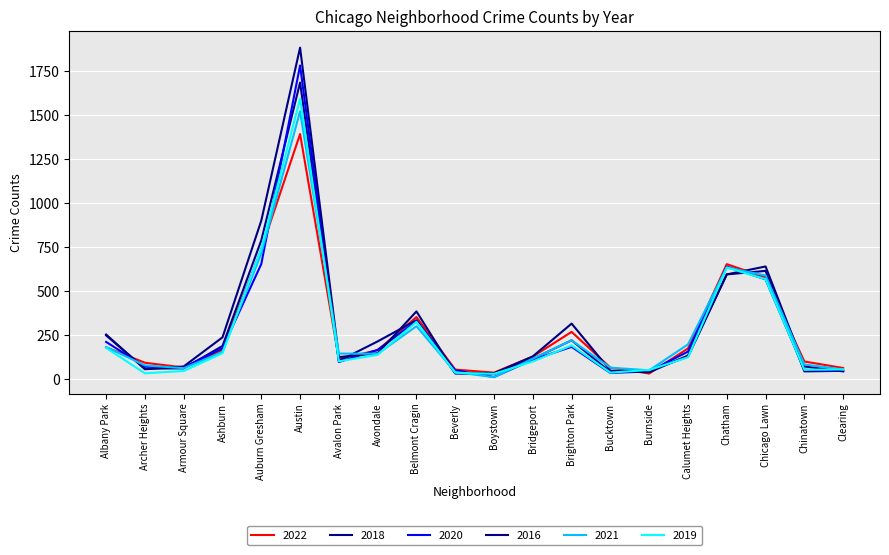

What is the difference between the highest and lowest values at Ashburn?

90